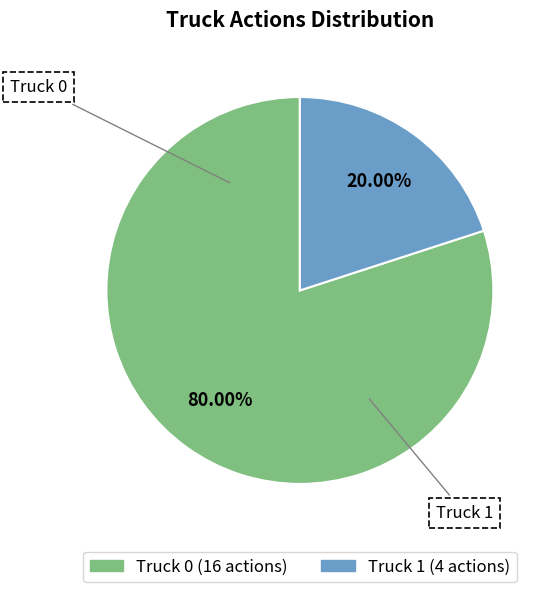

The Truck 1 slice represents 20% of the pie. True or false?

True